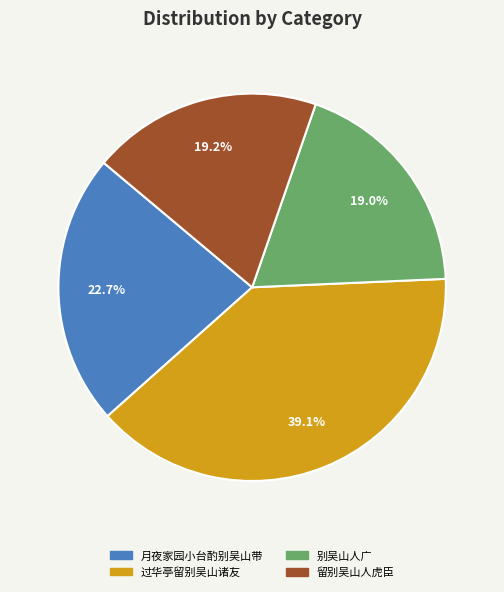

Which category has the biggest portion of the pie?

过华亭留别吴山诸友